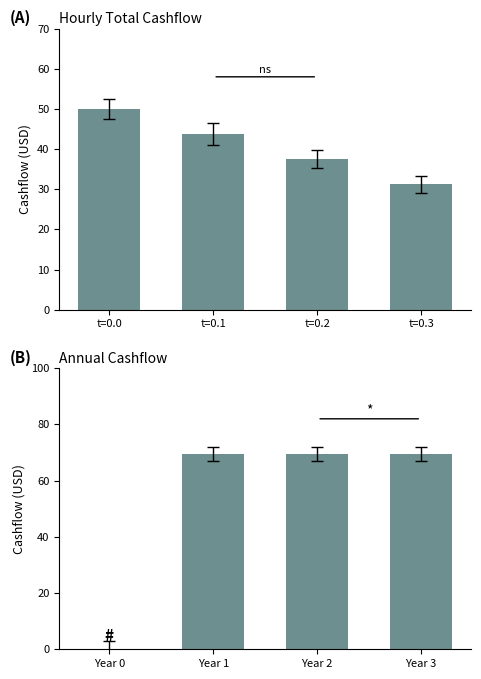

Rank the series by their average value, from highest to lowest.

Yearly Cashflow, Hourly Cashflow